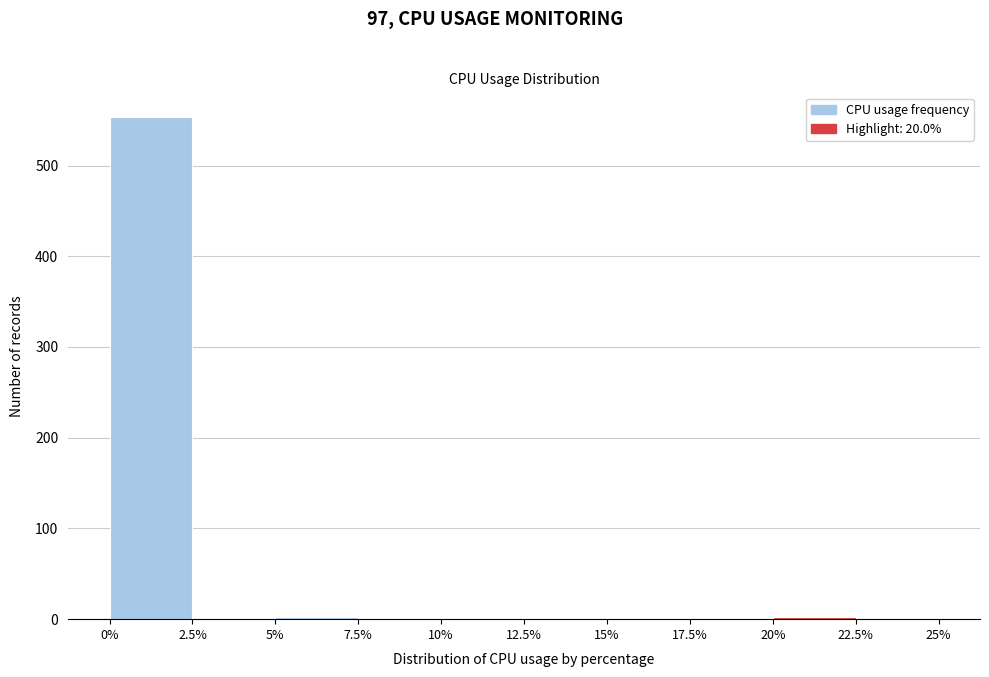

Reading left to right, list every bar in this chart as the range it spans on the x-axis followed by its height. The values are not printed on the chart, so give them approximately, as read against the axis.

0% to 2.5%: 550
2.5% to 5%: 0
5% to 7.5%: under 10
7.5% to 10%: 0
10% to 12.5%: under 10
12.5% to 15%: 0
15% to 17.5%: 0
17.5% to 20%: 0
20% to 22.5%: under 10
22.5% to 25%: 0